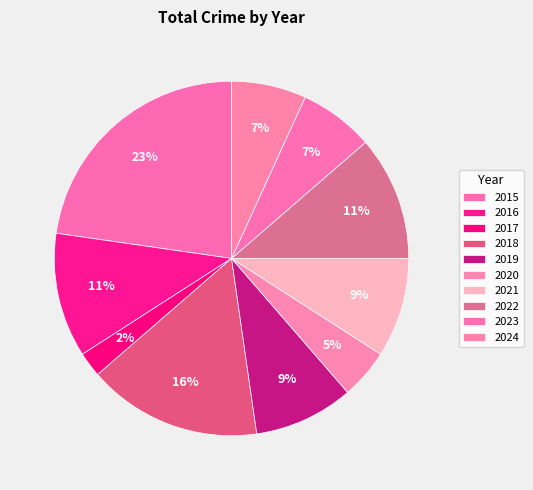

To the nearest percent, what portion does 2023 represent?

7%